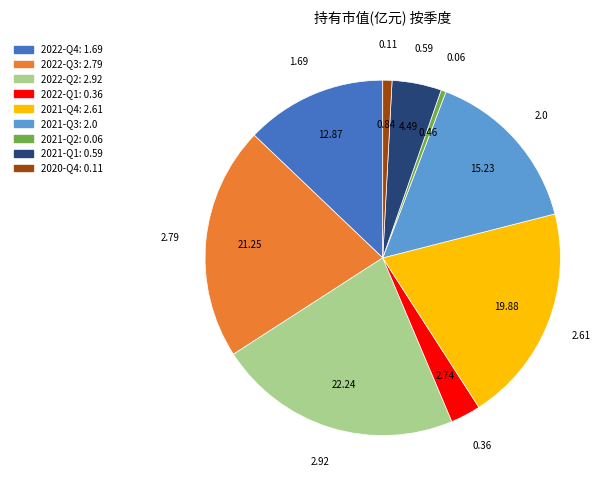

Do 2022-Q3 and 2021-Q1 together represent more than half of the pie?

No